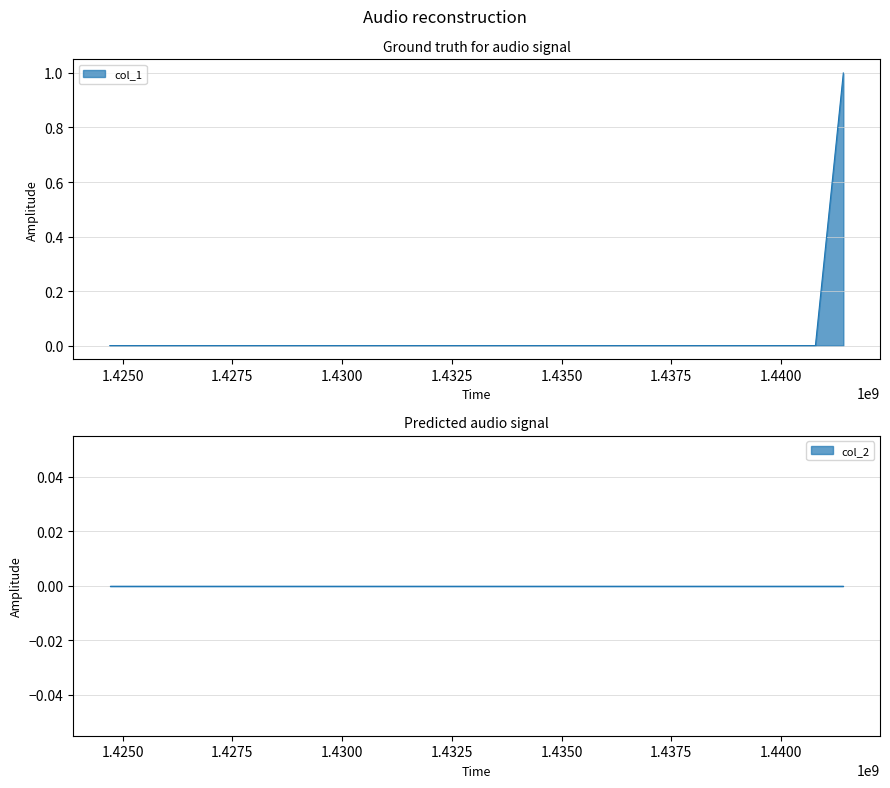

True or false: the data shows 0 at 1424709952.

False